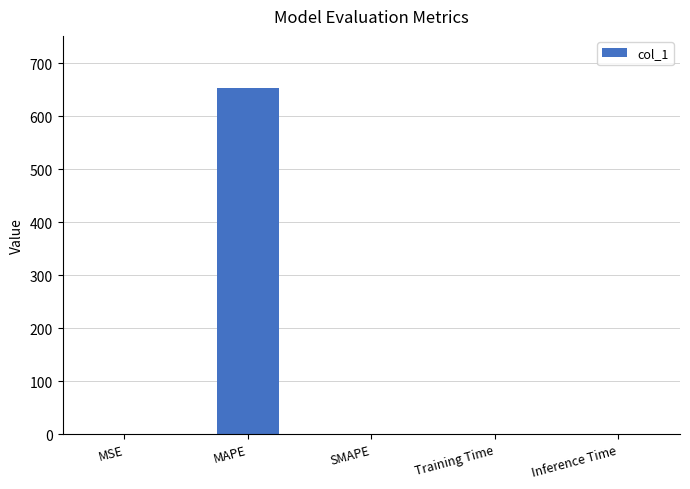

The value at SMAPE is 404.7. True or false?

False